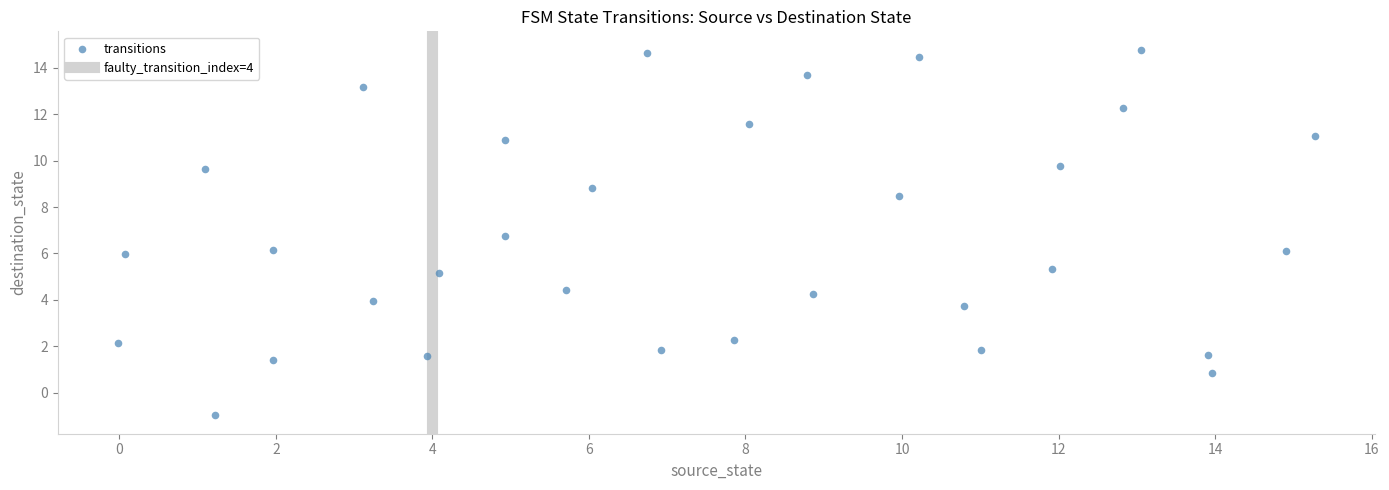

What is the range of Y values (max minus min)?

15.8